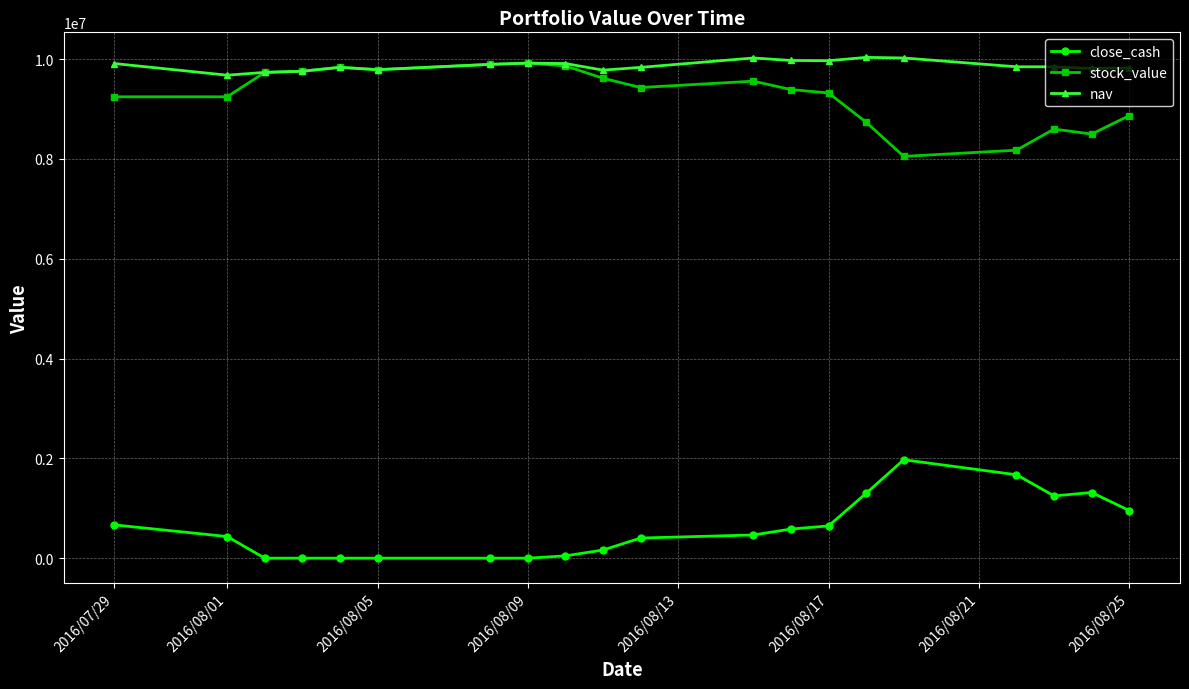

Which series has the largest total across all categories?

nav